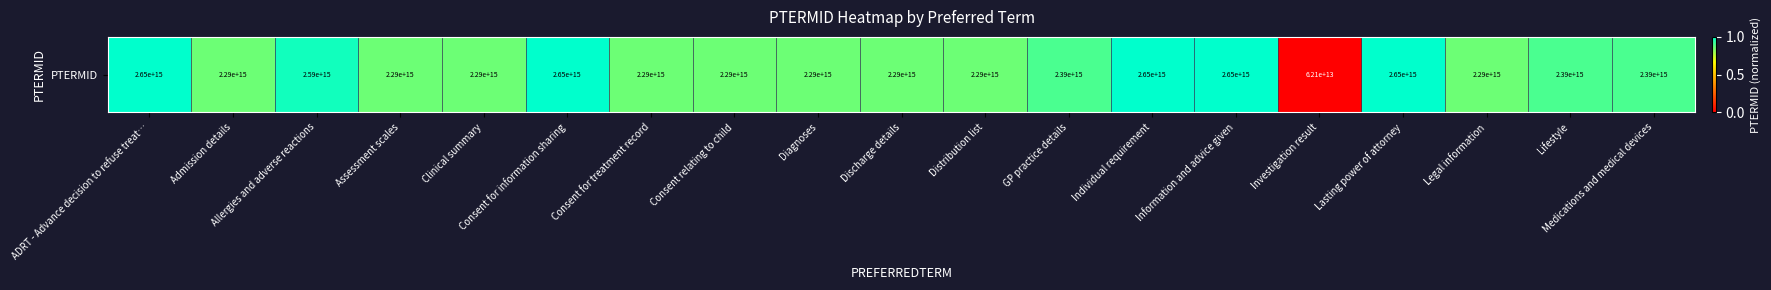

Which has a higher value, Lifestyle or Individual requirement?

Individual requirement